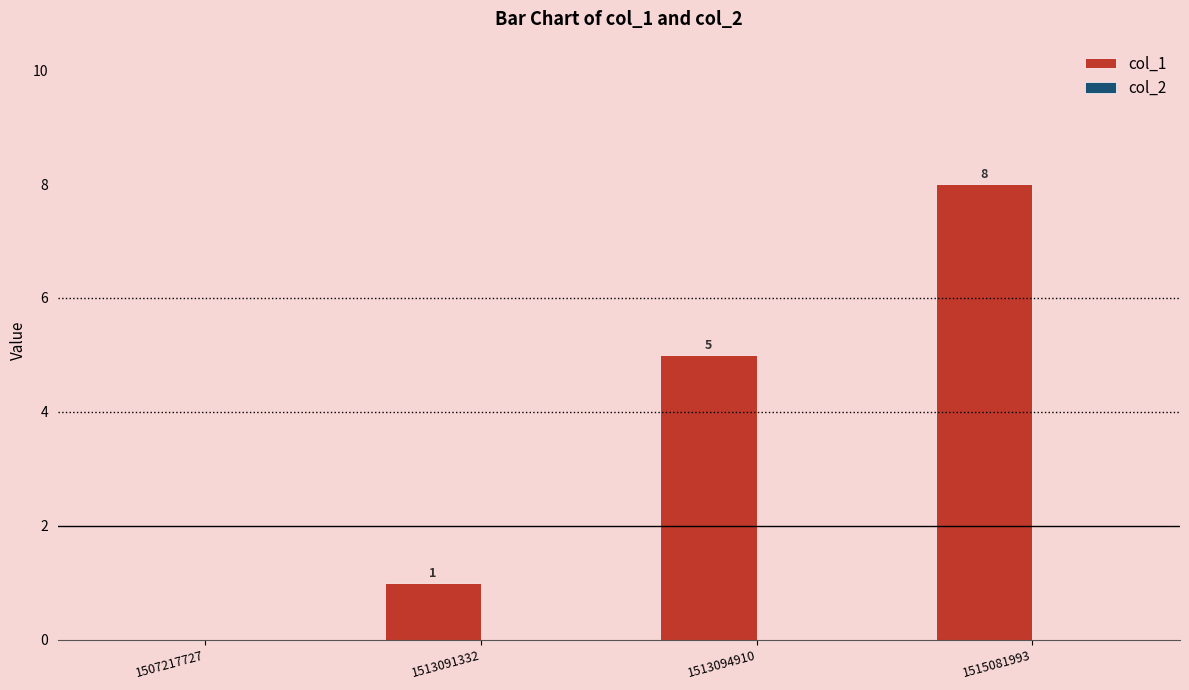

What is the maximum value shown in the chart?

8